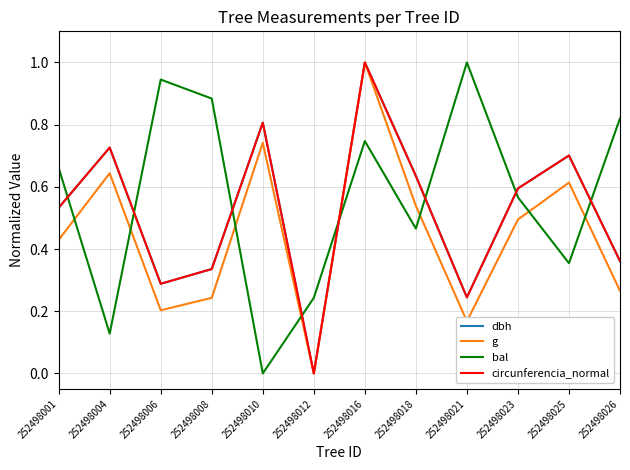

What is the maximum value for g?

1.0